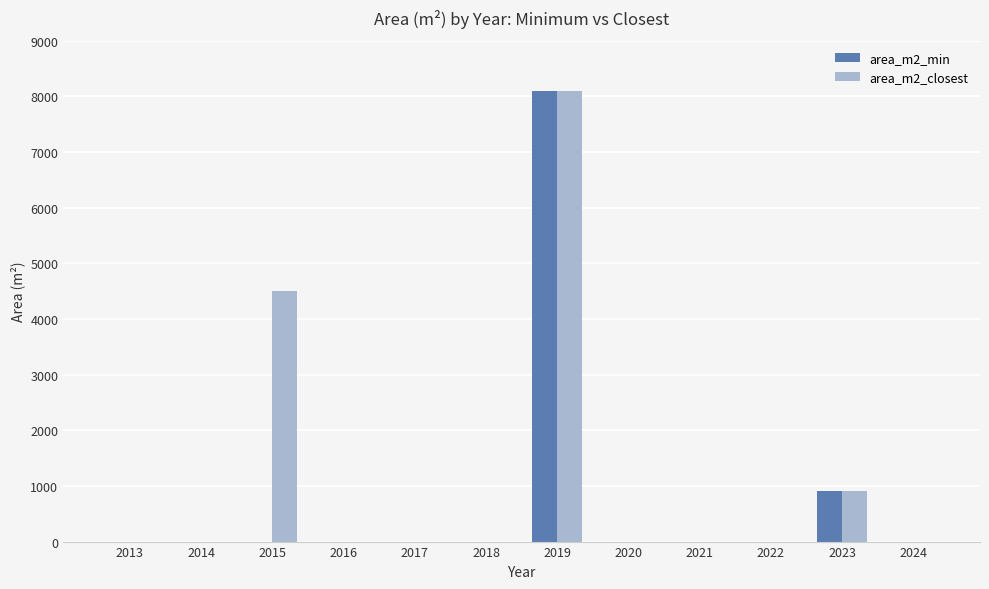

How many groups of bars are there?

12